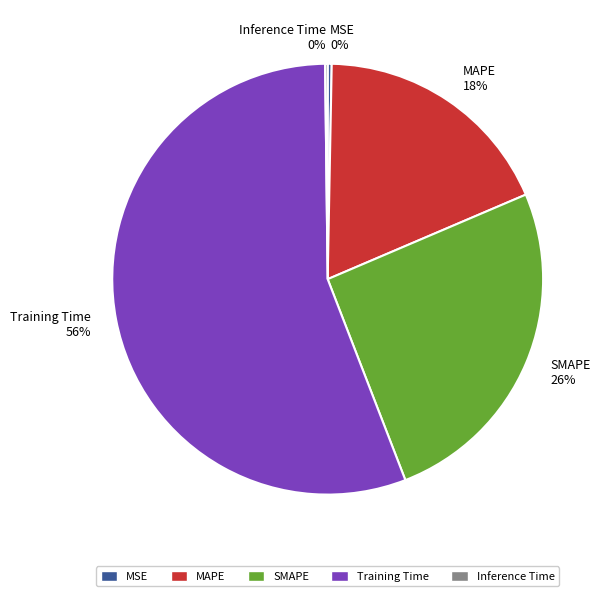

Is it true that Training Time 56% is 69% of the pie?

False